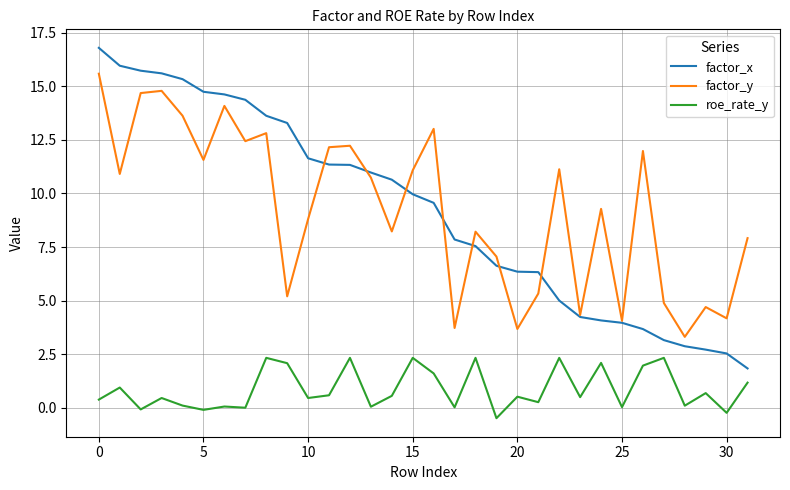

What is the greatest value displayed?

16.8